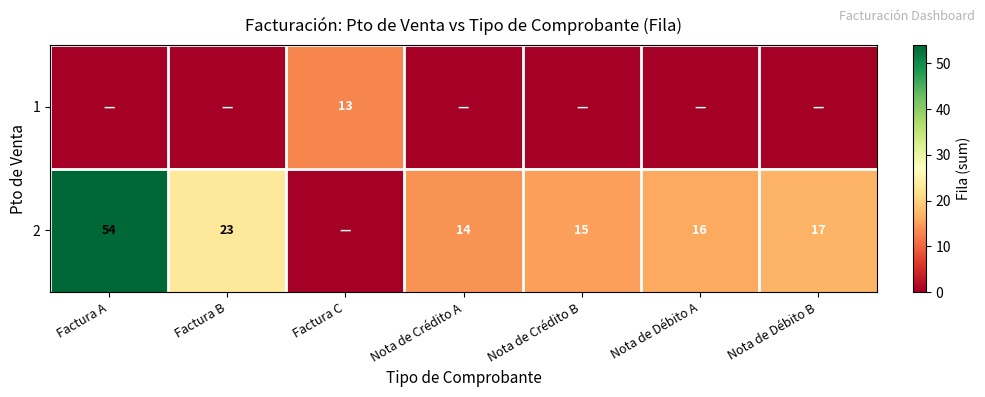

Is it true that 2 equals 24 at Nota de Crédito B?

False